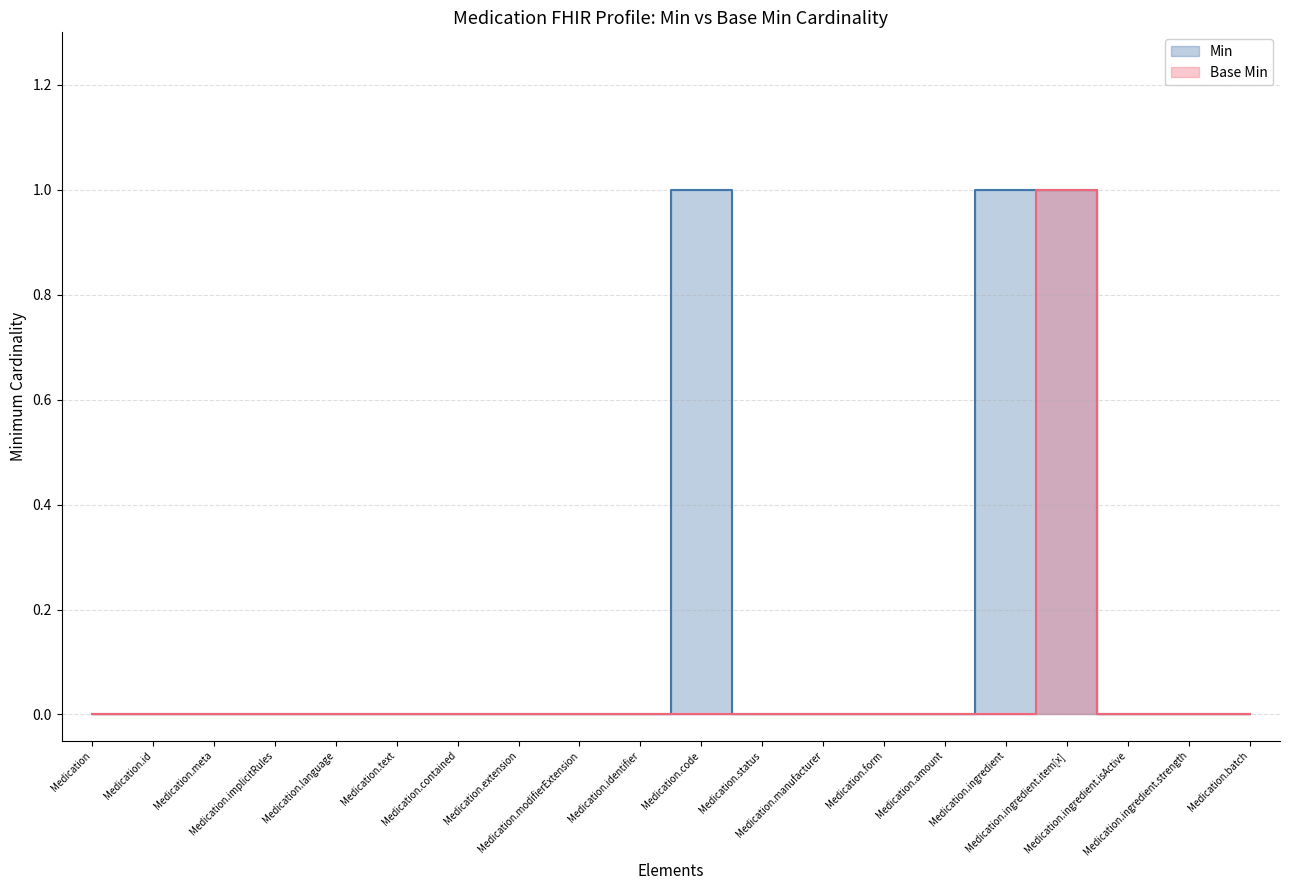

Does the chart have visible grid lines?

Yes